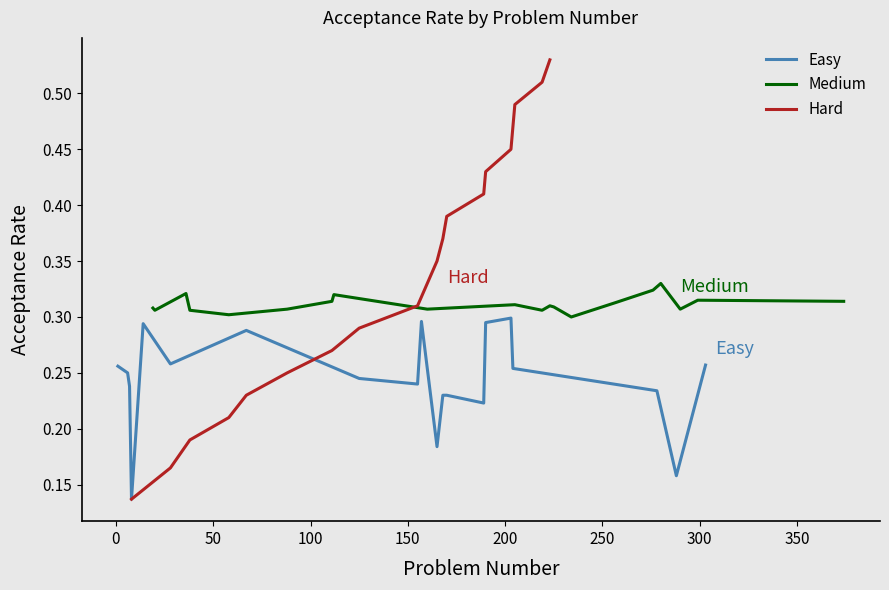

The value of Hard at 100 is 0.4. True or false?

False